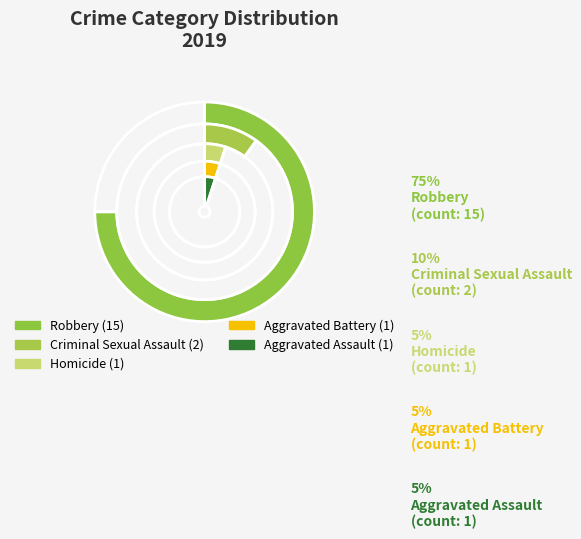

Combined, what portion of the pie is Aggravated Battery and Aggravated Assault?

10.0%